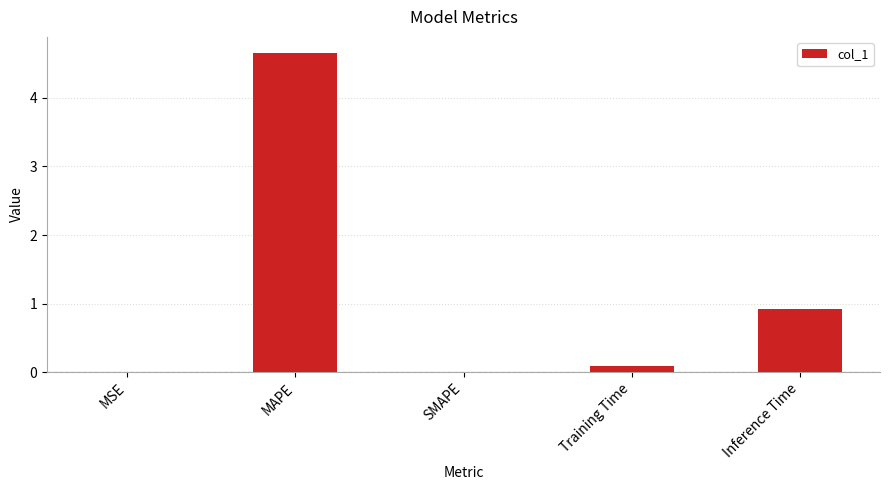

What is the maximum value shown in the chart?

4.7